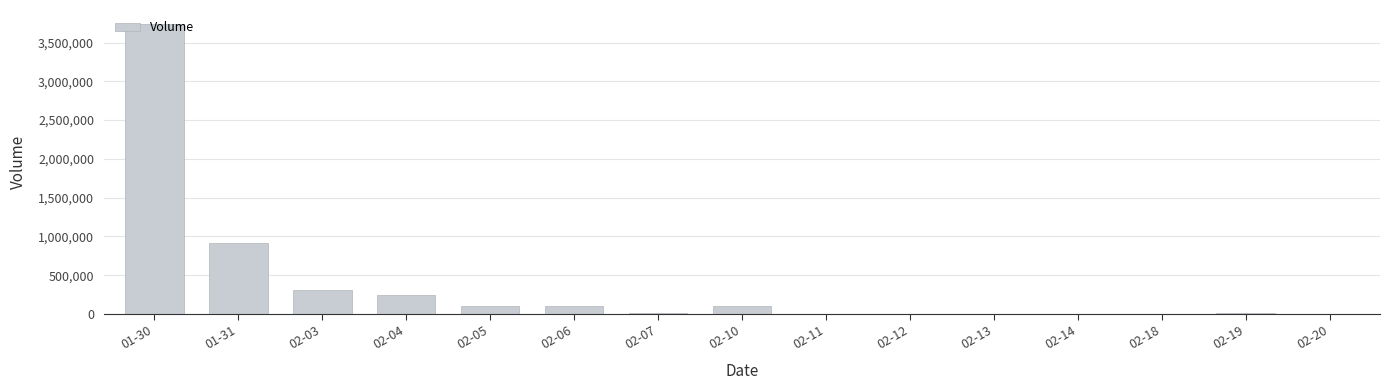

What is the greatest value displayed?

3732666